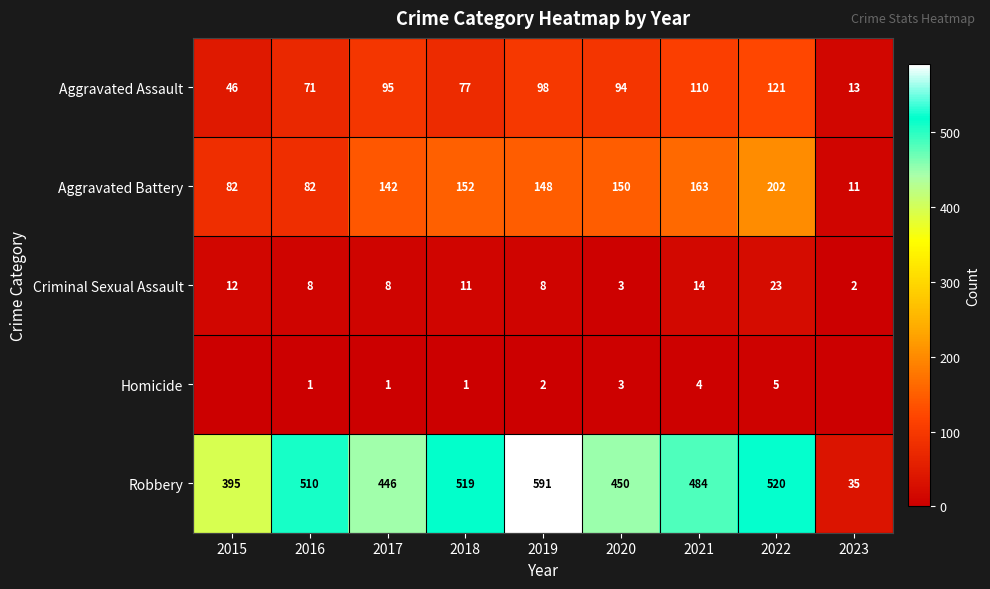

Which label corresponds to the largest value in the chart?

2019